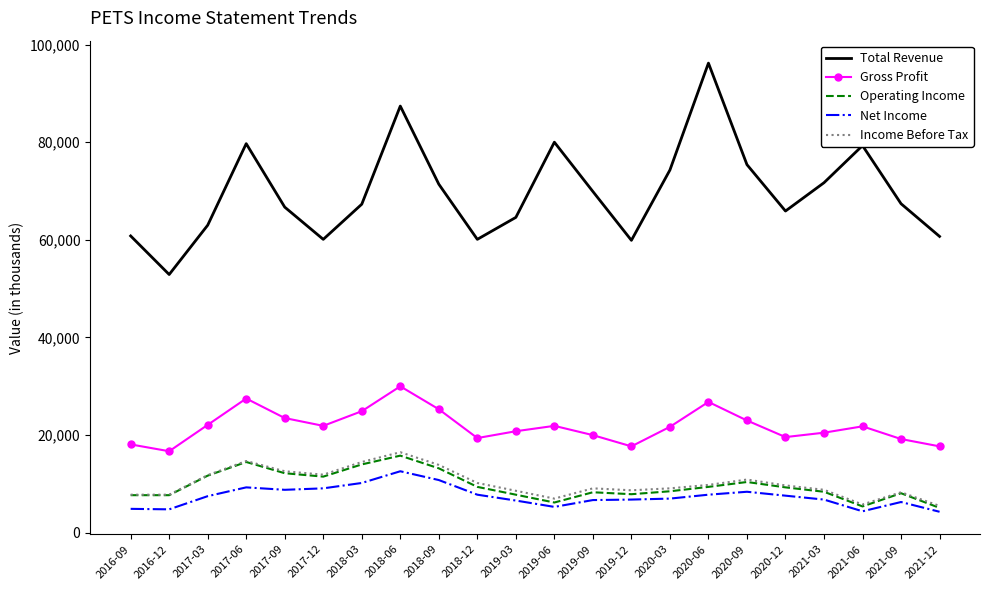

The value of Gross Profit at 2020-06 is 26800. True or false?

True